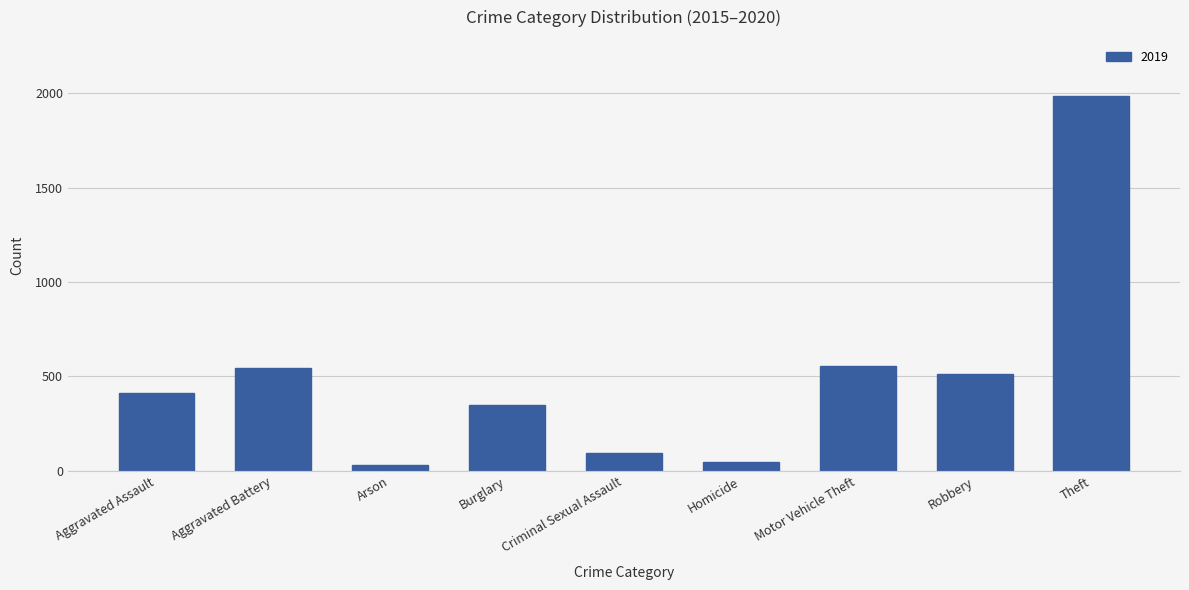

Which label corresponds to the largest value in the chart?

Theft